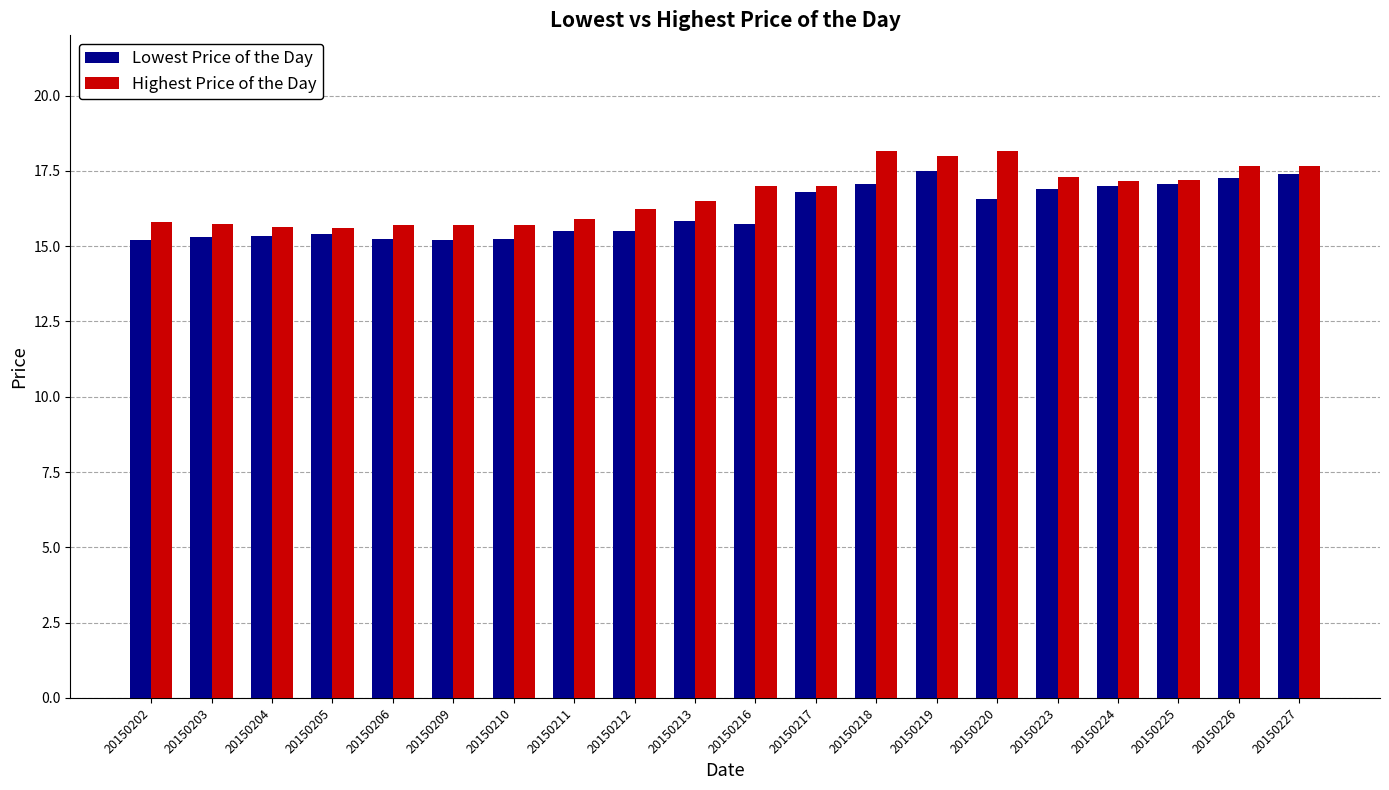

What is the sum of the Highest Price of the Day values at 20150224 and 20150226?

34.8